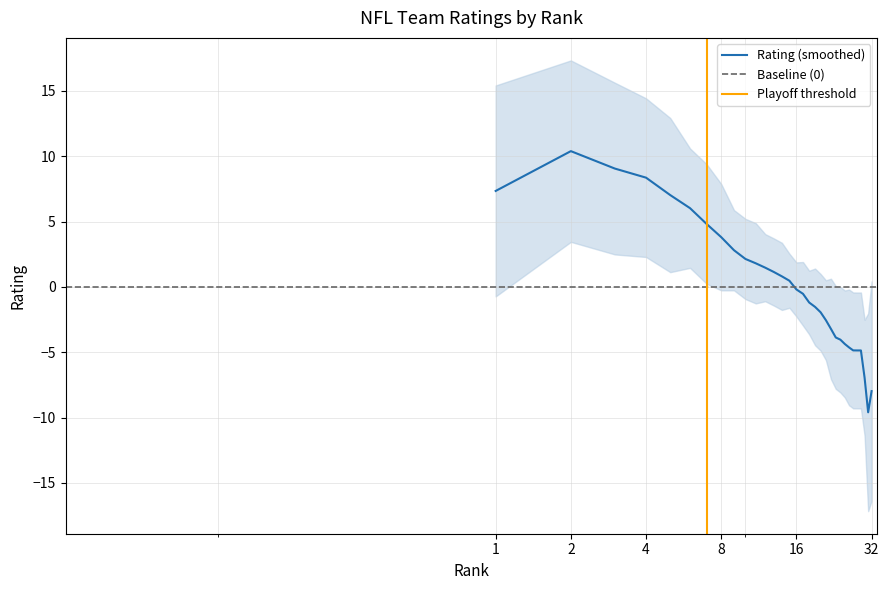

How many series are shown in this chart?

1